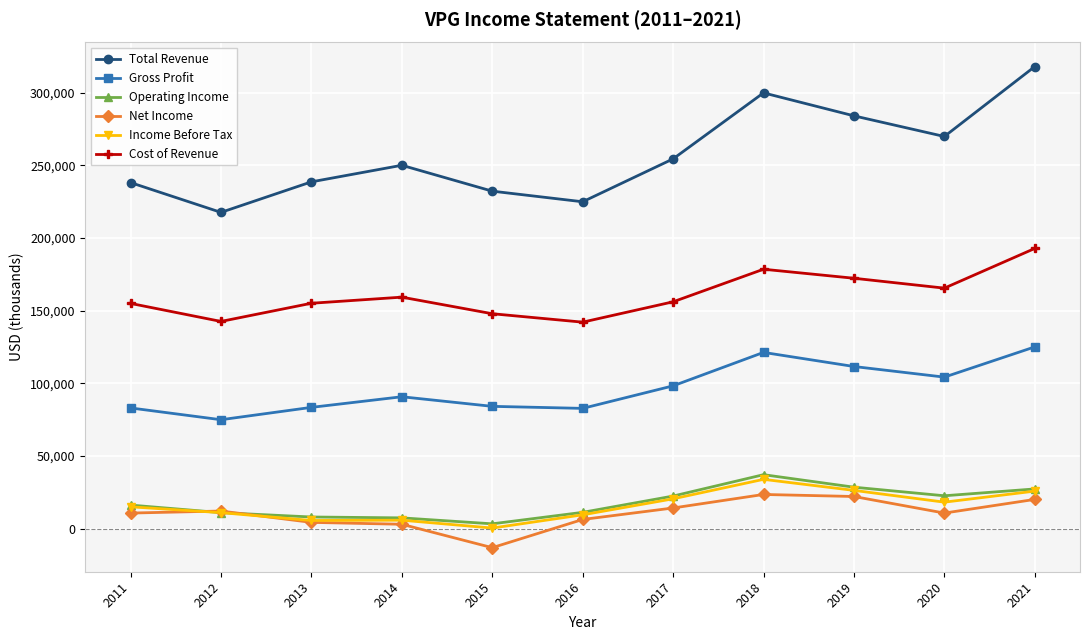

Which series has the largest total across all categories?

Total Revenue